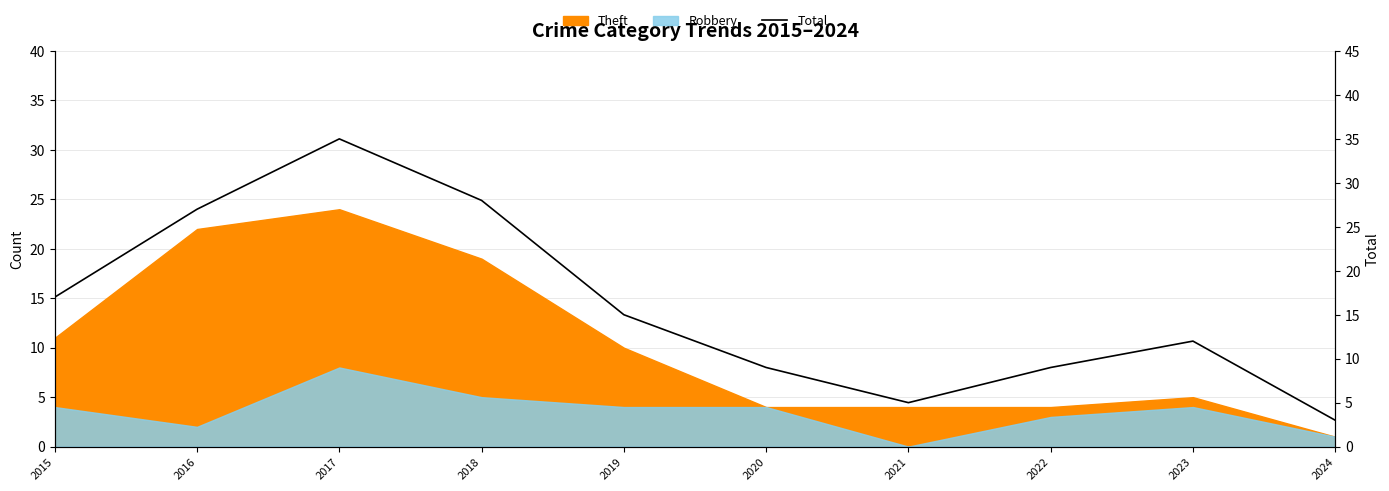

At which category does the chart reach its peak across all series?

2017